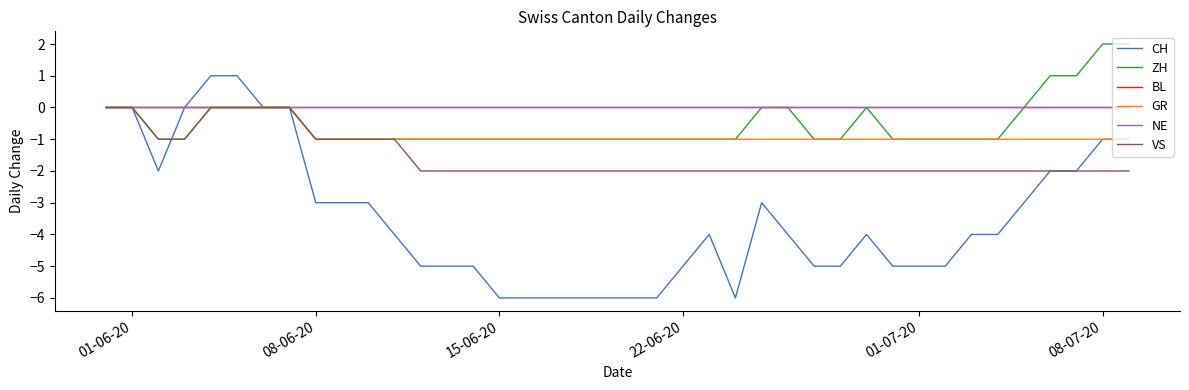

How many lines are shown in the chart?

6